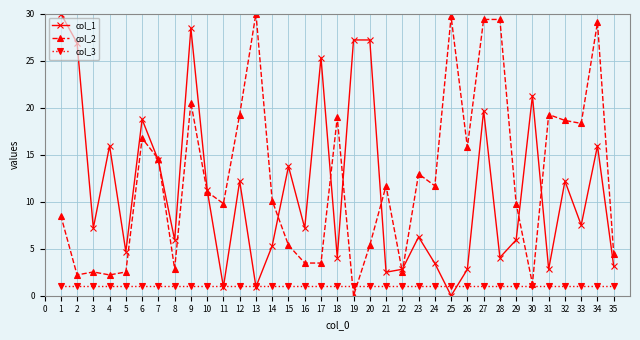

How many data points in col_1 are above 7?

19